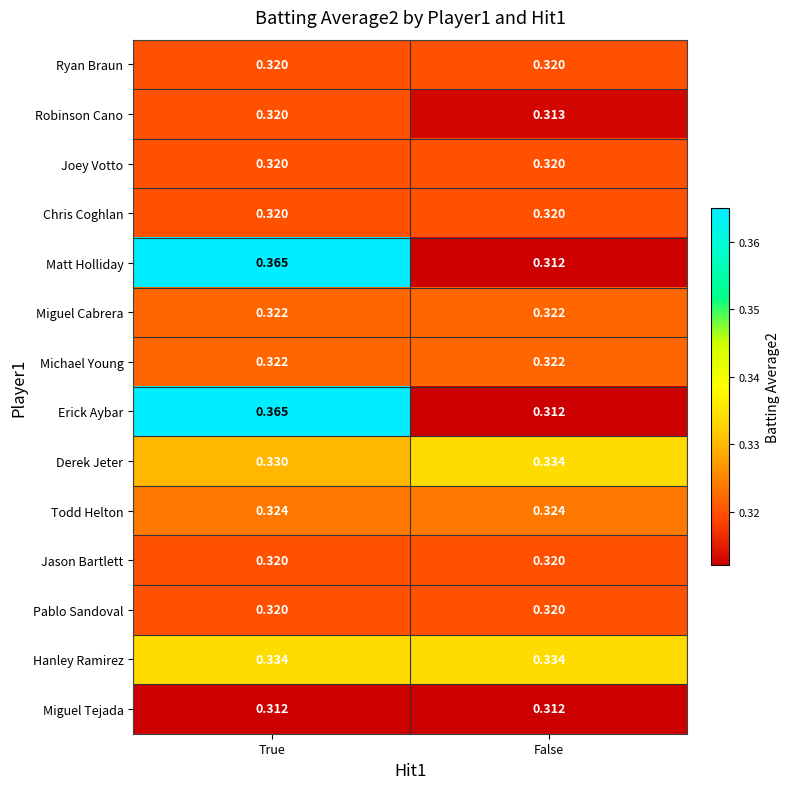

At which category does the chart reach its peak across all series?

True